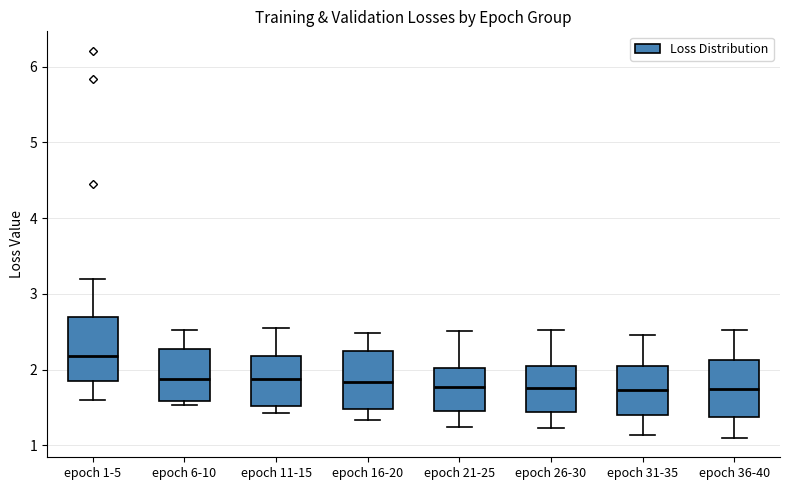

Where is the lower edge of the box for epoch 6-10 on the y-axis? The values are not printed on the chart, so give them approximately, as read against the axis.

1.6